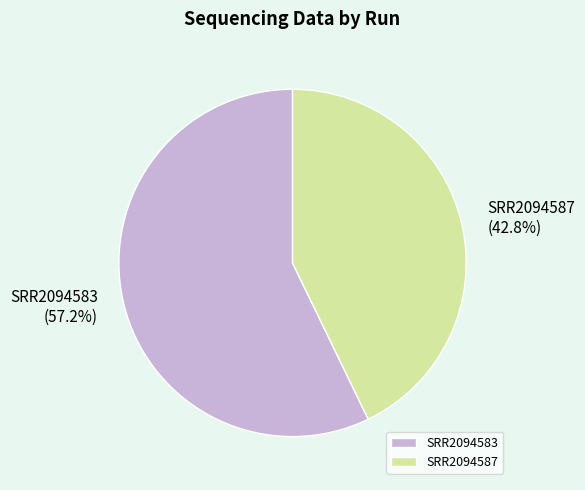

Which slice is the smallest?

SRR2094587